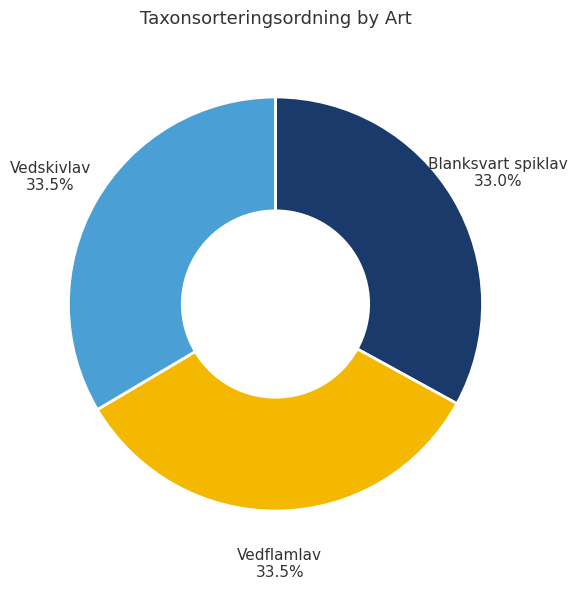

Is there a majority slice in this chart?

No